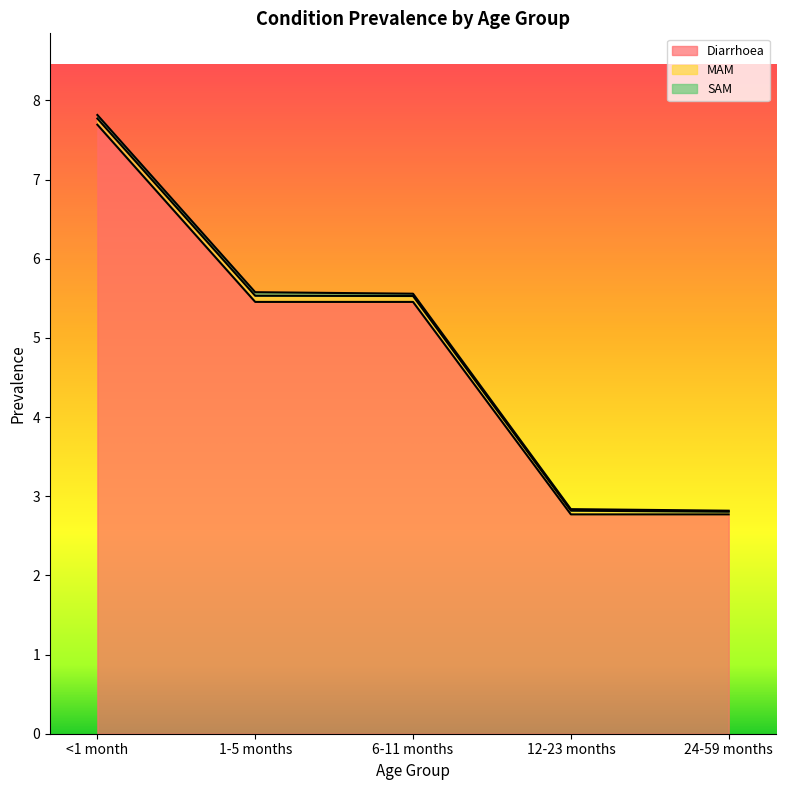

Where is Diarrhoea nearest to the value 5?

1-5 months